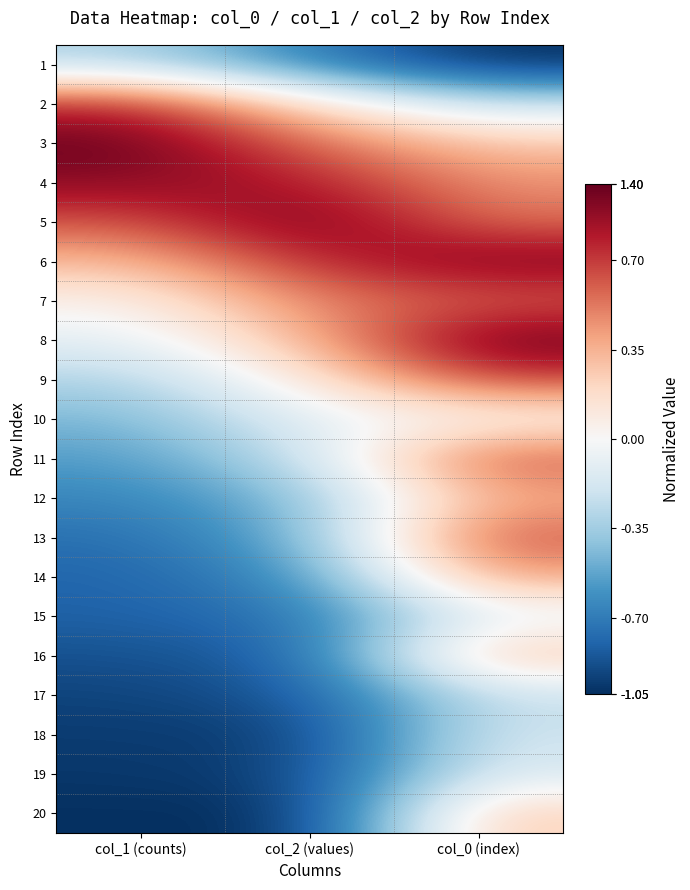

Reading left to right, extract all data points from this chart.

1: col_1 (counts)=-0.3	col_2 (values)=-0.7	col_0 (index)=-1.0
2: col_1 (counts)=0.8	col_2 (values)=0.1	col_0 (index)=-0.2
3: col_1 (counts)=1.0	col_2 (values)=0.6	col_0 (index)=0.3
4: col_1 (counts)=0.9	col_2 (values)=0.8	col_0 (index)=0.5
5: col_1 (counts)=0.6	col_2 (values)=1.0	col_0 (index)=0.5
6: col_1 (counts)=0.3	col_2 (values)=0.8	col_0 (index)=1.0
7: col_1 (counts)=0.0	col_2 (values)=0.5	col_0 (index)=0.6
8: col_1 (counts)=-0.1	col_2 (values)=0.3	col_0 (index)=1.0
9: col_1 (counts)=-0.3	col_2 (values)=0.1	col_0 (index)=0.7
10: col_1 (counts)=-0.5	col_2 (values)=-0.1	col_0 (index)=0.0
11: col_1 (counts)=-0.6	col_2 (values)=-0.2	col_0 (index)=0.6
12: col_1 (counts)=-0.7	col_2 (values)=-0.4	col_0 (index)=0.4
13: col_1 (counts)=-0.8	col_2 (values)=-0.5	col_0 (index)=0.6
14: col_1 (counts)=-0.8	col_2 (values)=-0.6	col_0 (index)=0.4
15: col_1 (counts)=-0.8	col_2 (values)=-0.7	col_0 (index)=-0.1
16: col_1 (counts)=-0.9	col_2 (values)=-0.8	col_0 (index)=0.3
17: col_1 (counts)=-0.9	col_2 (values)=-0.8	col_0 (index)=-0.2
18: col_1 (counts)=-1.0	col_2 (values)=-0.9	col_0 (index)=-0.2
19: col_1 (counts)=-1.0	col_2 (values)=-0.9	col_0 (index)=-0.1
20: col_1 (counts)=-1.0	col_2 (values)=-1.0	col_0 (index)=0.3